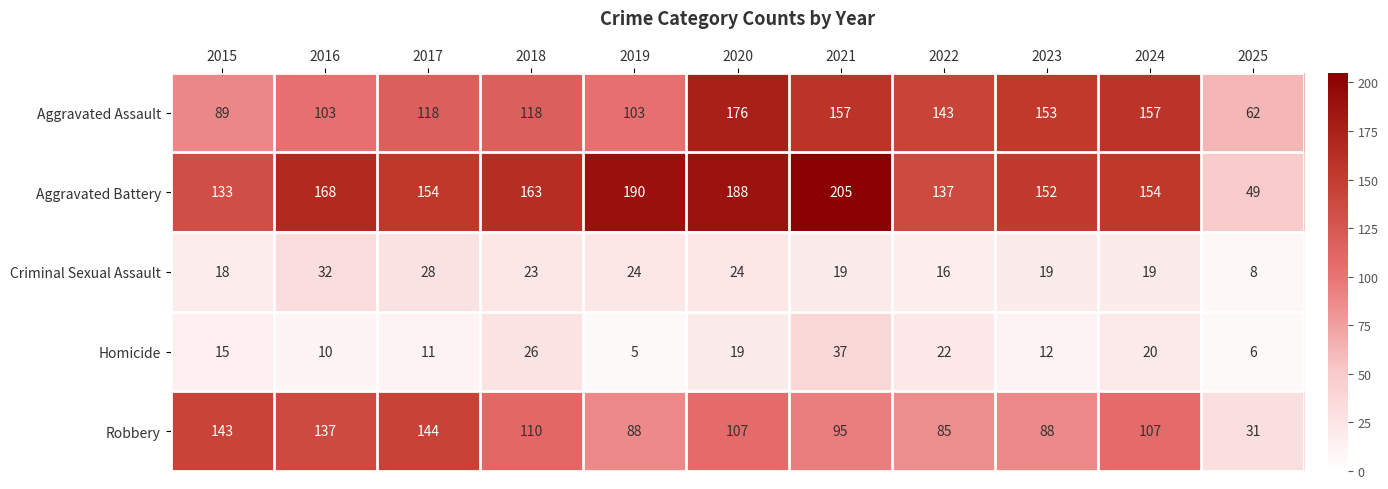

Which series has the largest total across all categories?

Aggravated Battery